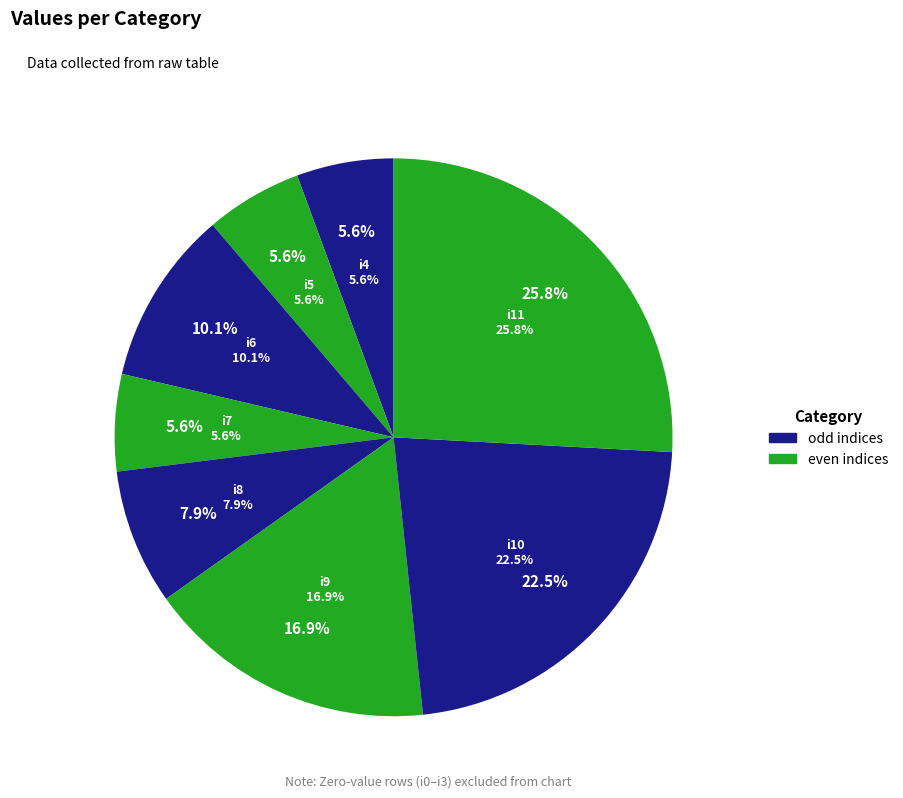

To the nearest percent, what portion does i10 represent?

22%